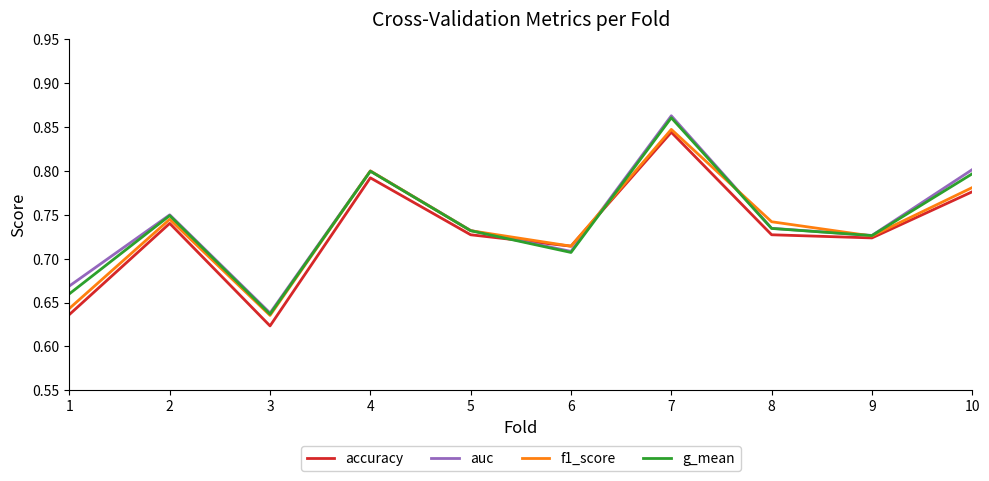

Which category has the highest value in the accuracy series?

7